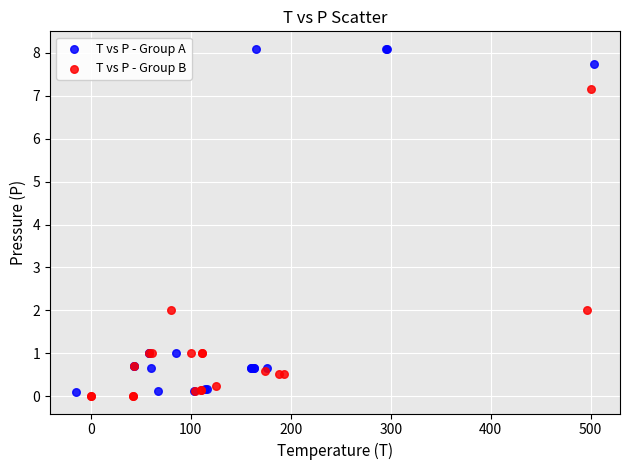

Which series contains the highest Y value?

T vs P - Group A